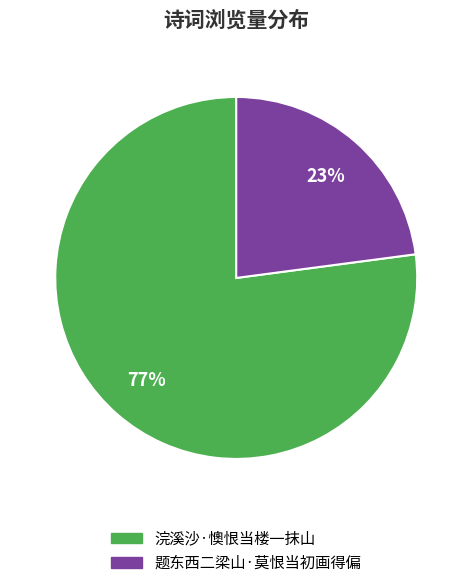

To the nearest percent, what is the difference between the largest and smallest slice percentages?

54%